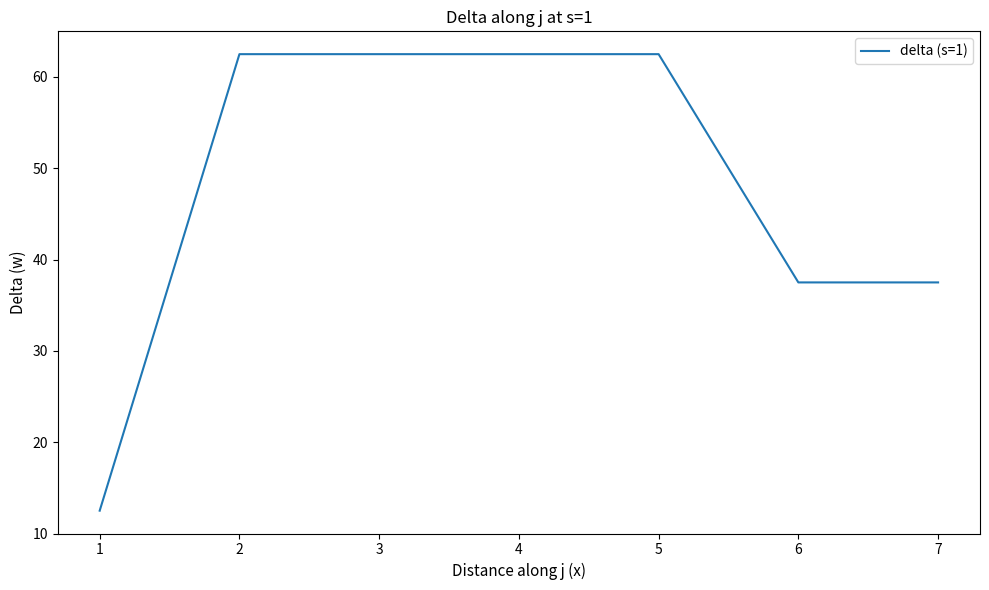

The value at 1 is 12.5. True or false?

True